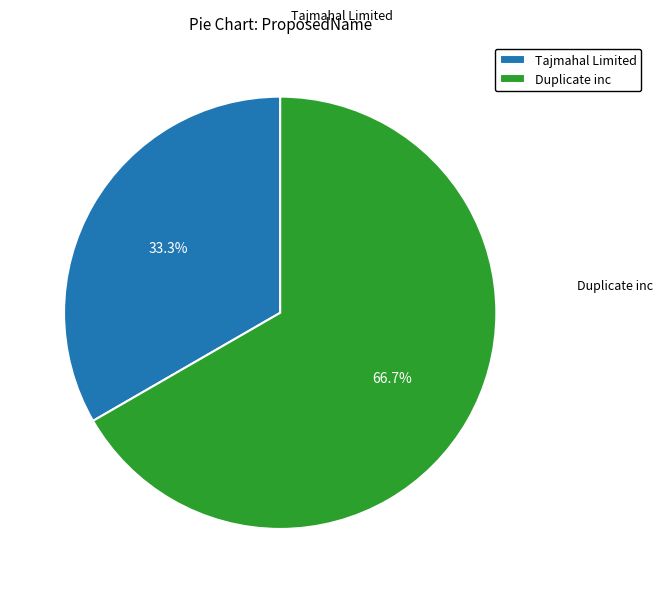

What percentage is the Duplicate inc slice, to the nearest percent?

67%